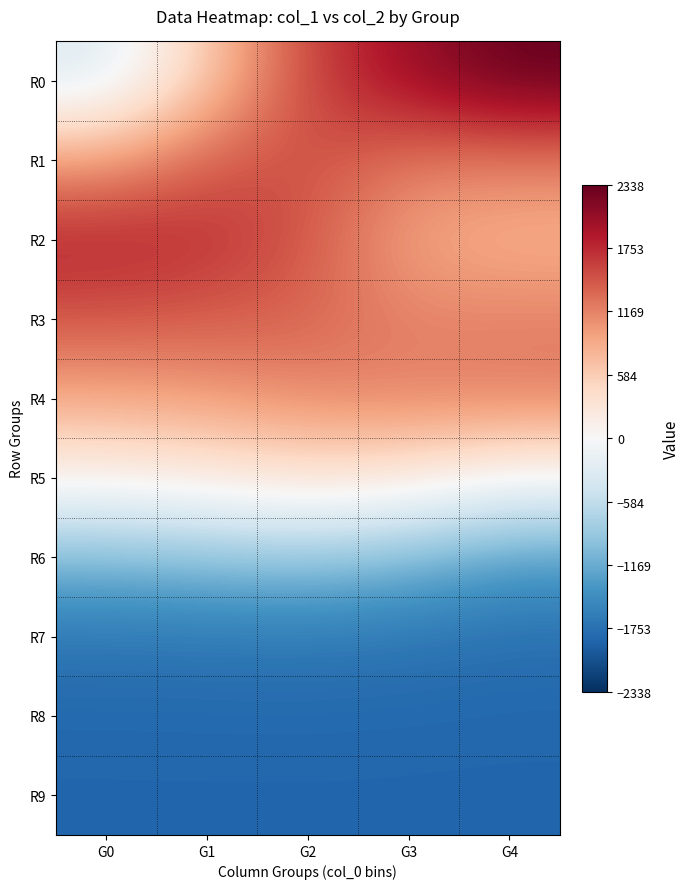

Between G1 and G4, which is larger?

G4